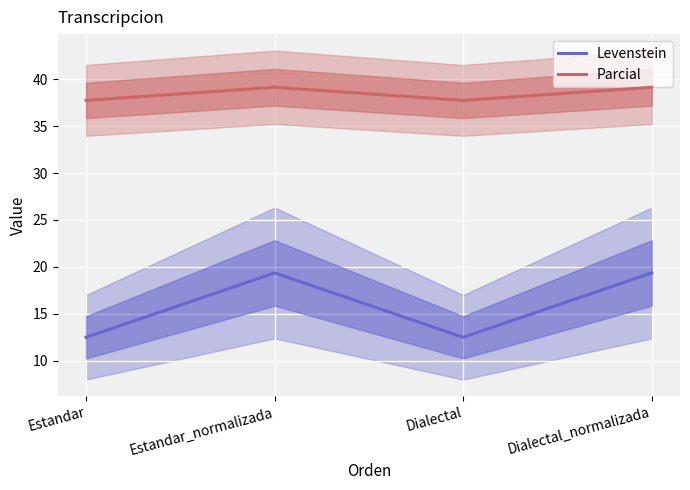

What is the difference between the Levenstein values at Estandar and Estandar_normalizada?

6.9